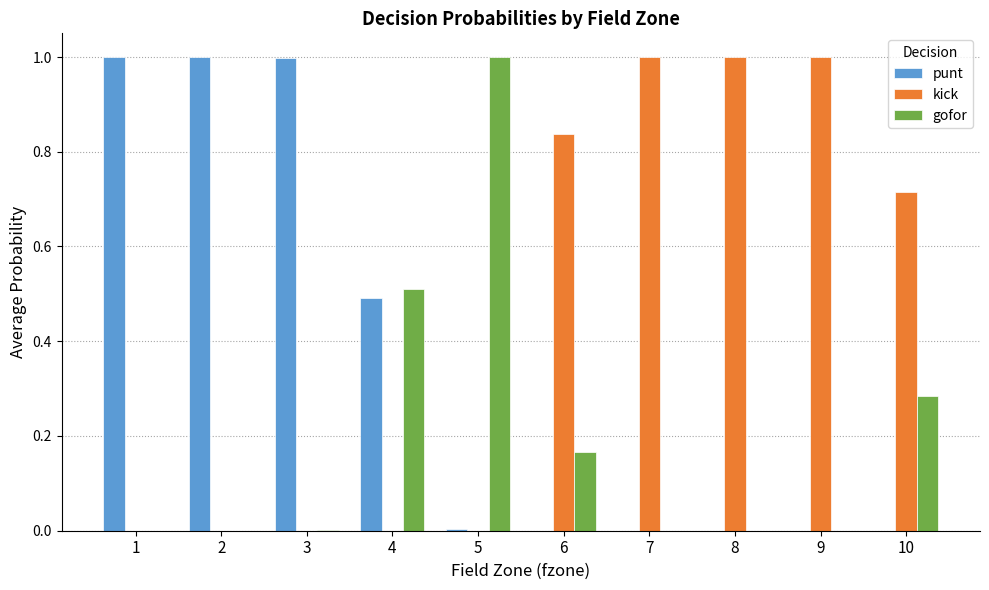

Is it true that punt equals 0.6 at 1?

False